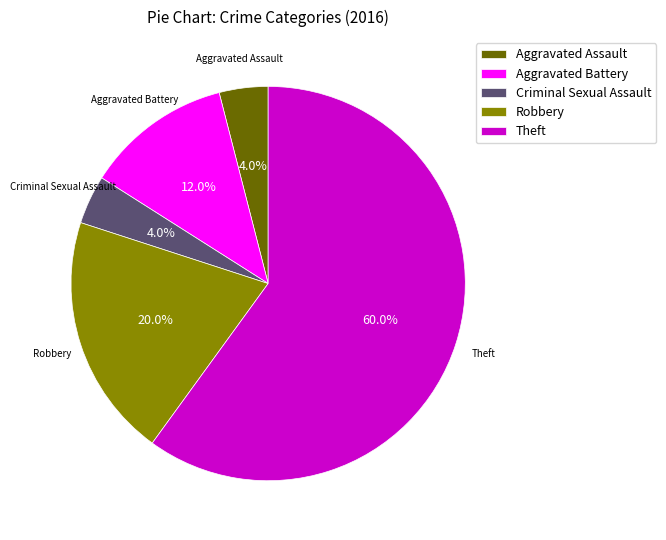

Between Aggravated Battery and Theft, which is larger?

Theft